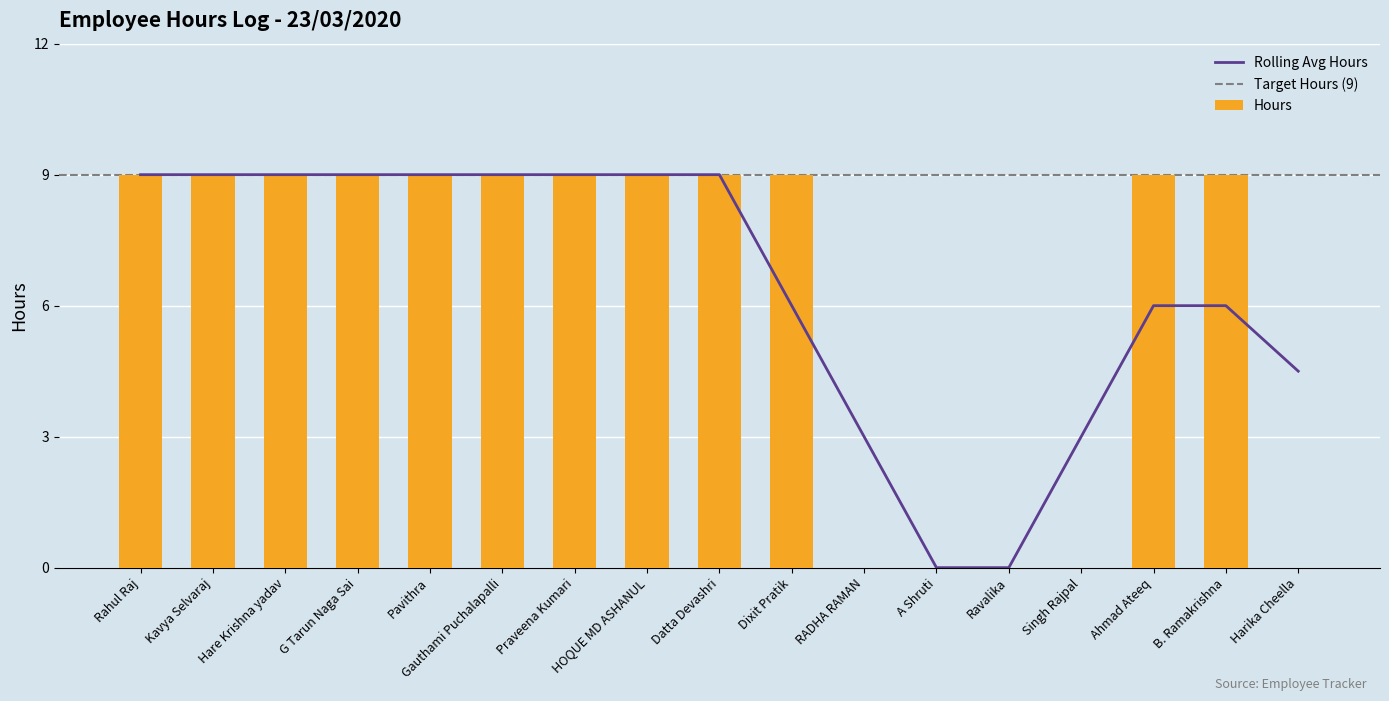

Does the chart contain any negative values?

No